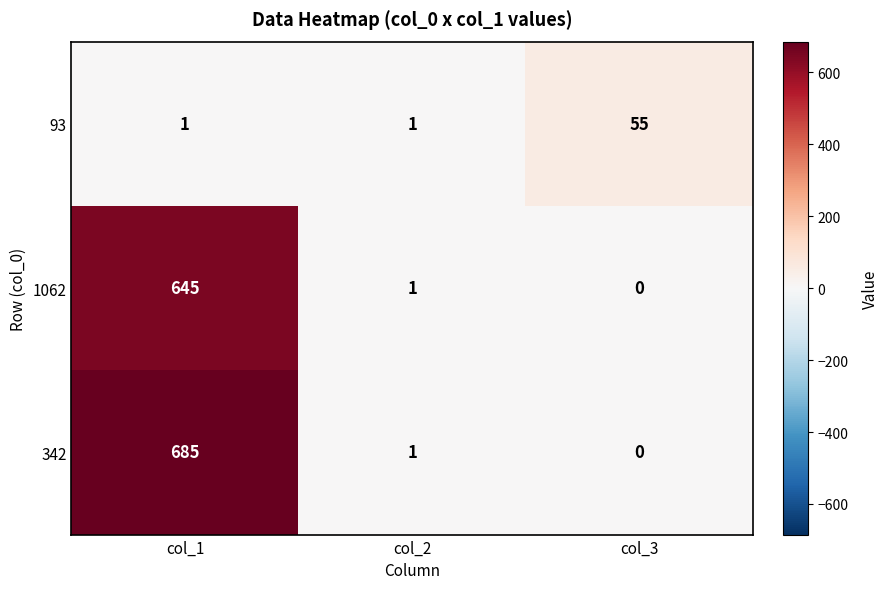

At how many categories does at least one series exceed 436?

1